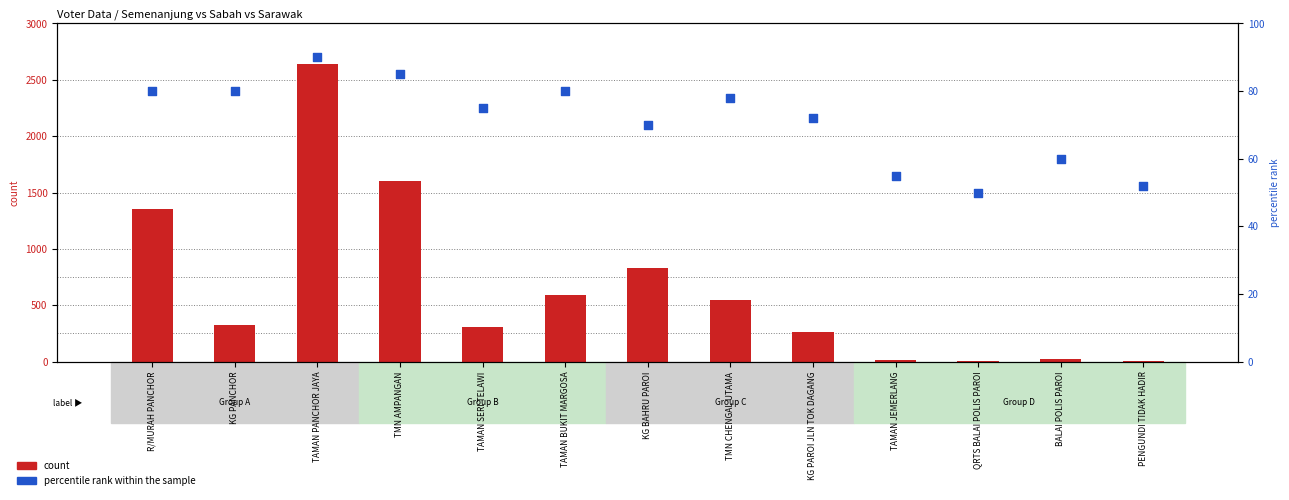

Which series has the widest spread of Y values?

count